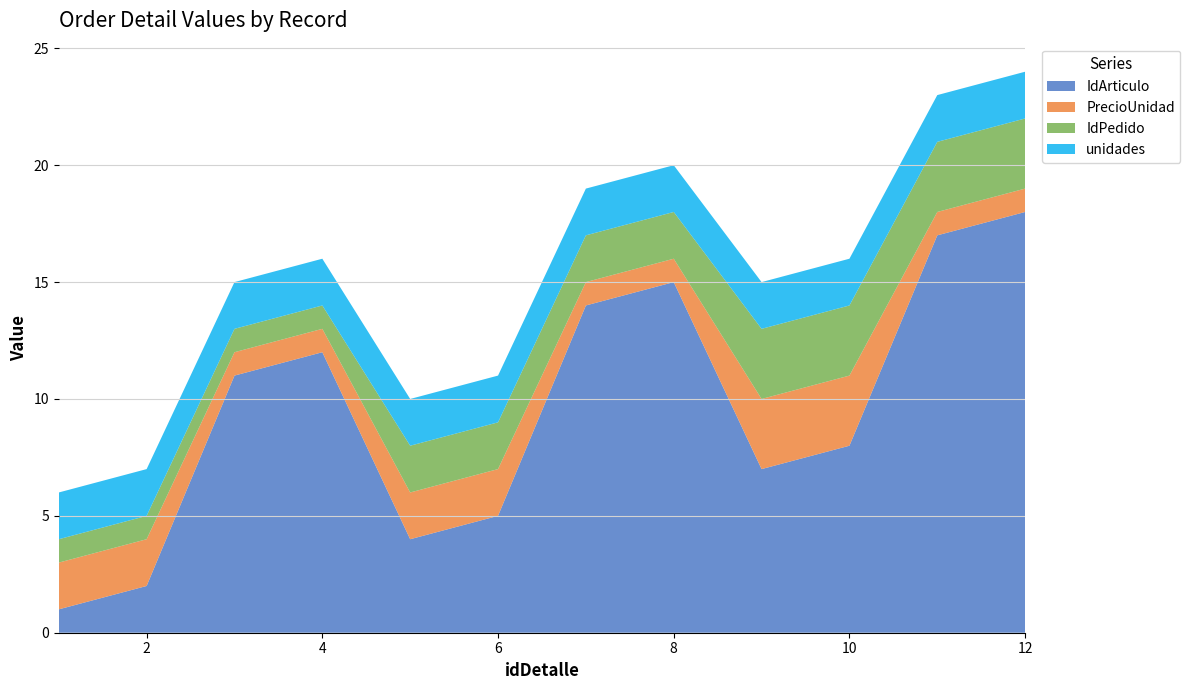

Reading left to right, extract all data points from this chart.

IdArticulo: 1	2	11	12	4	5	14	15	7	8	17	18
PrecioUnidad: 2	2	1	1	2	2	1	1	3	3	1	1
IdPedido: 1	1	1	1	2	2	2	2	3	3	3	3
unidades: 2	2	2	2	2	2	2	2	2	2	2	2